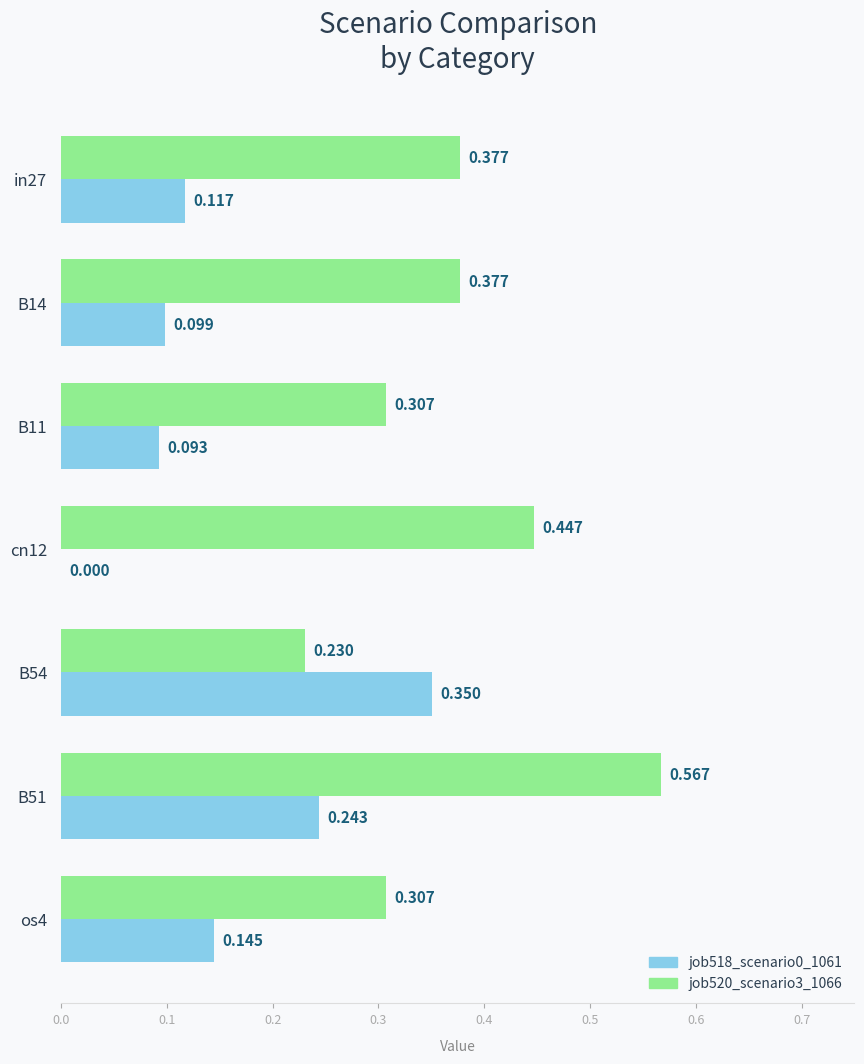

What is the average value of the job520_scenario3_1066 series?

0.4